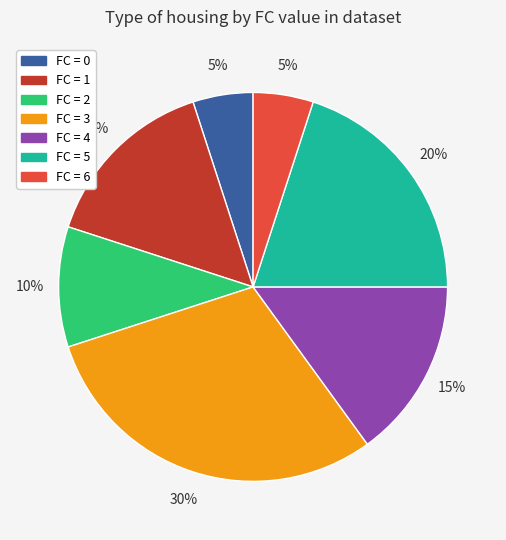

To the nearest percent, what is the difference between the largest and smallest slice percentages?

25%